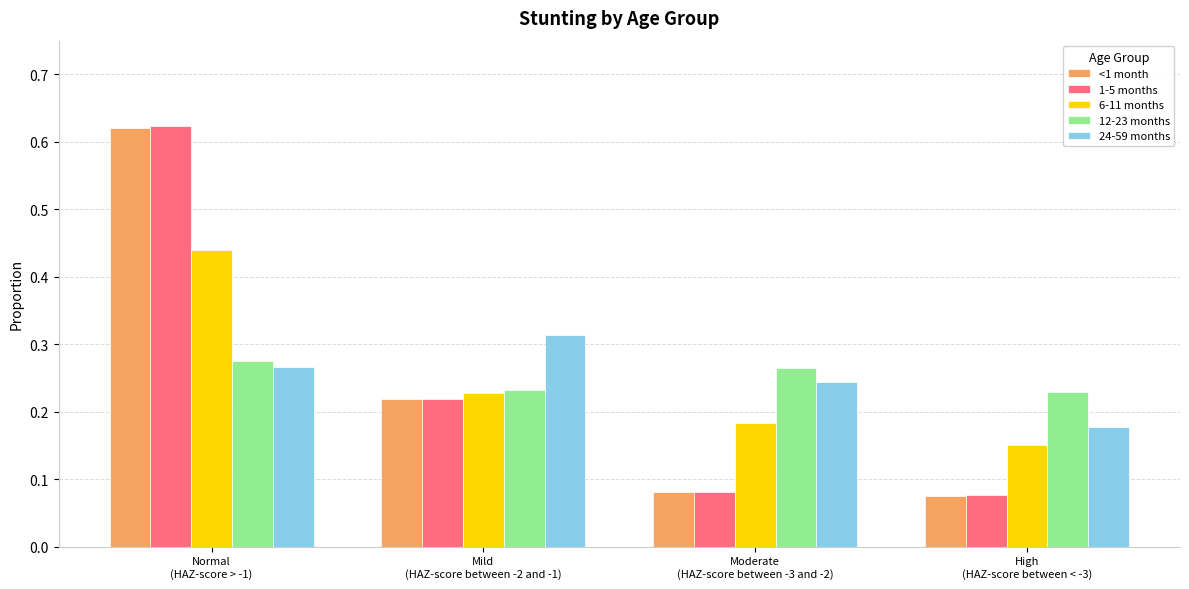

Is the value of 24-59 months at Mild
(HAZ-score between -2 and -1) greater than the value of 1-5 months at Moderate
(HAZ-score between -3 and -2)?

Yes